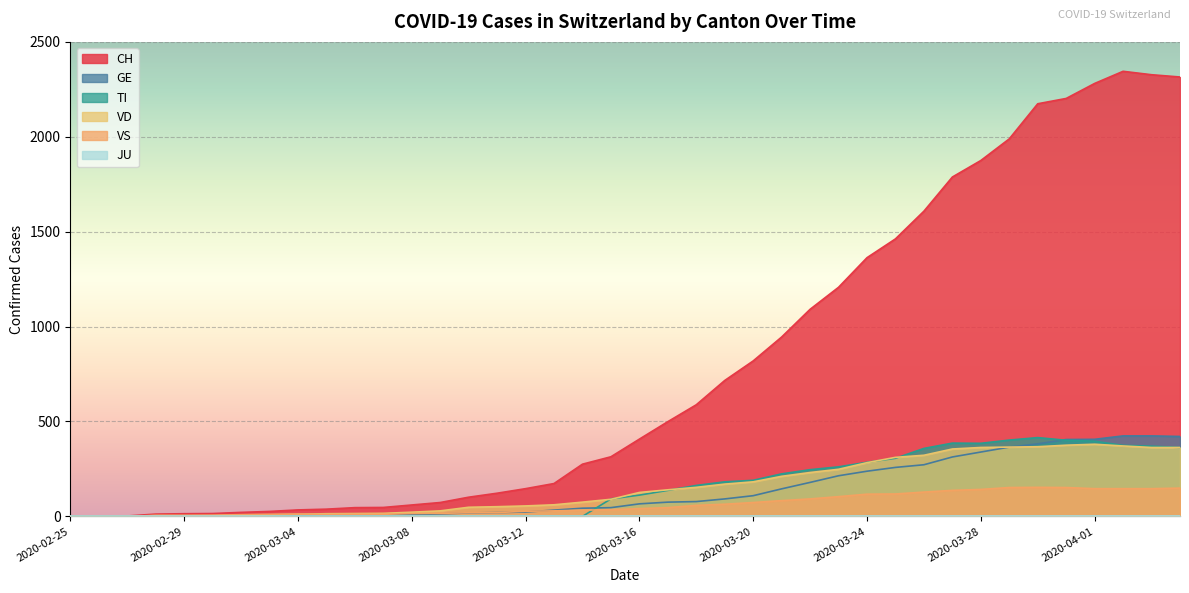

What is the sum of the CH values at 2020-03-18 and 2020-02-28?

600